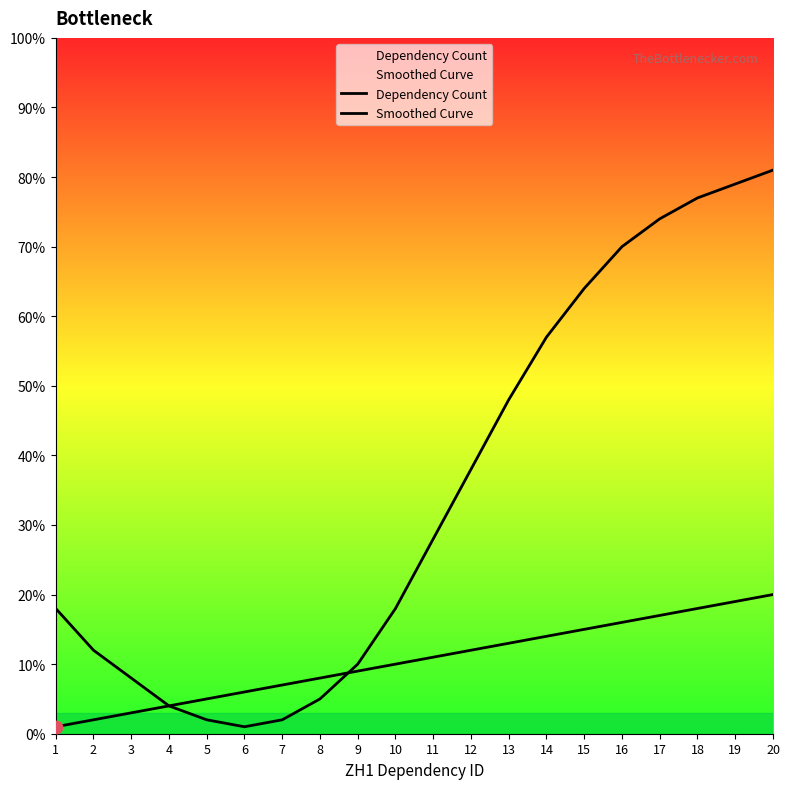

What is the total value across all series at 11?

39